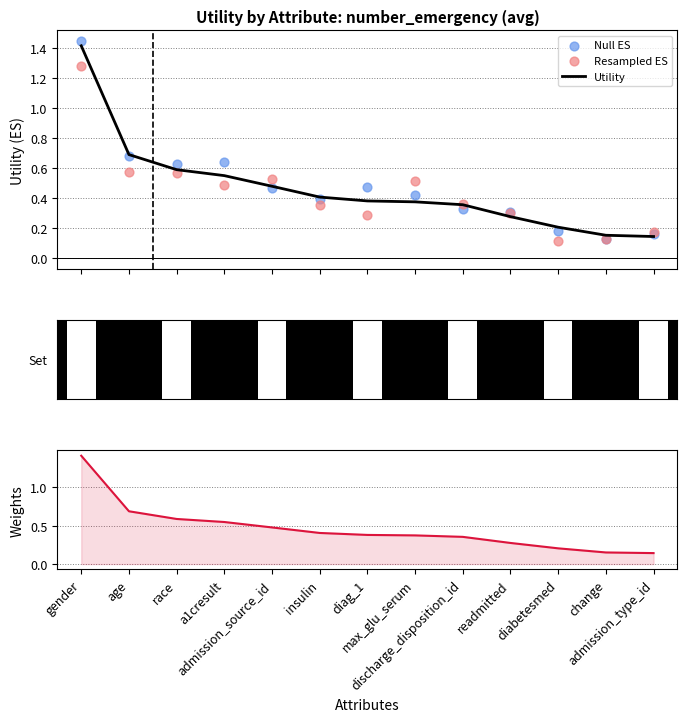

What is the total value across all series at discharge_disposition_id?

1.0